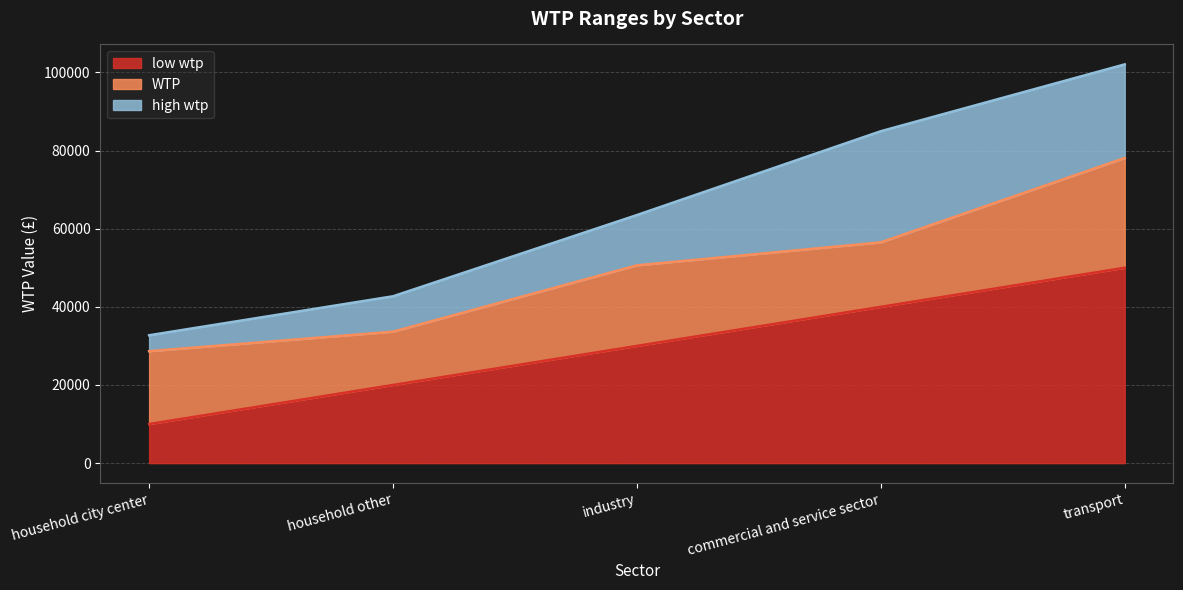

Count the number of categories in the chart.

5